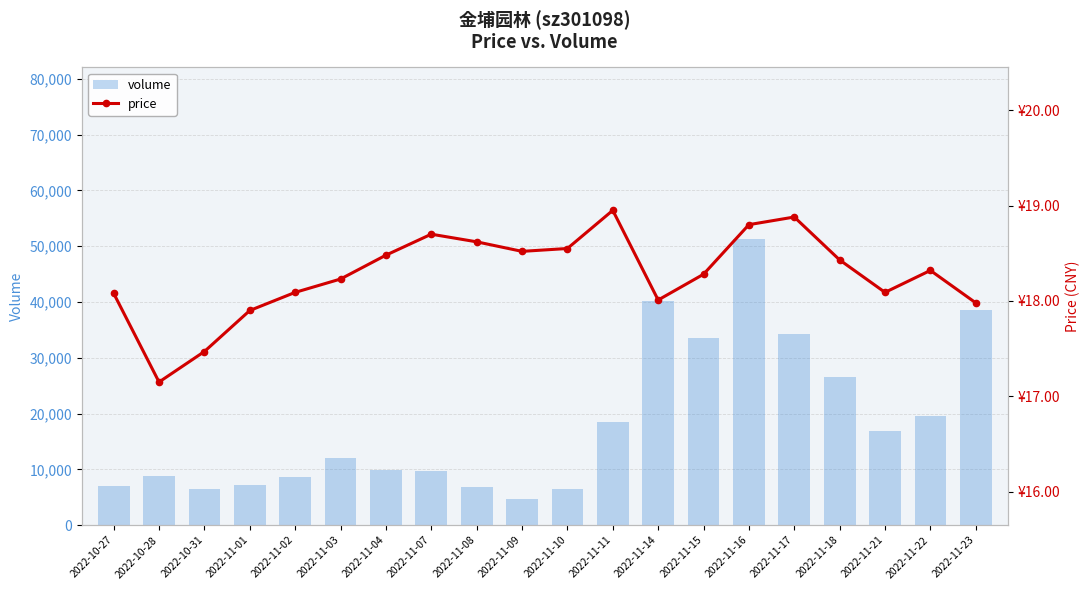

Reading left to right, extract all data points from this chart.

volume: 2022-10-27=6943.0	2022-10-28=8855.0	2022-10-31=6547.0	2022-11-01=7175.0	2022-11-02=8668.0	2022-11-03=12069.0	2022-11-04=9904.0	2022-11-07=9613.0	2022-11-08=6799.0	2022-11-09=4698.0	2022-11-10=6386.0	2022-11-11=18422.0	2022-11-14=40155.0	2022-11-15=33589.0	2022-11-16=51280.0	2022-11-17=34165.0	2022-11-18=26616.0	2022-11-21=16868.0	2022-11-22=19553.0	2022-11-23=38560.0
price: 2022-10-27=18.1	2022-10-28=17.1	2022-10-31=17.5	2022-11-01=17.9	2022-11-02=18.1	2022-11-03=18.2	2022-11-04=18.5	2022-11-07=18.7	2022-11-08=18.6	2022-11-09=18.5	2022-11-10=18.6	2022-11-11=18.9	2022-11-14=18.0	2022-11-15=18.3	2022-11-16=18.8	2022-11-17=18.9	2022-11-18=18.4	2022-11-21=18.1	2022-11-22=18.3	2022-11-23=18.0